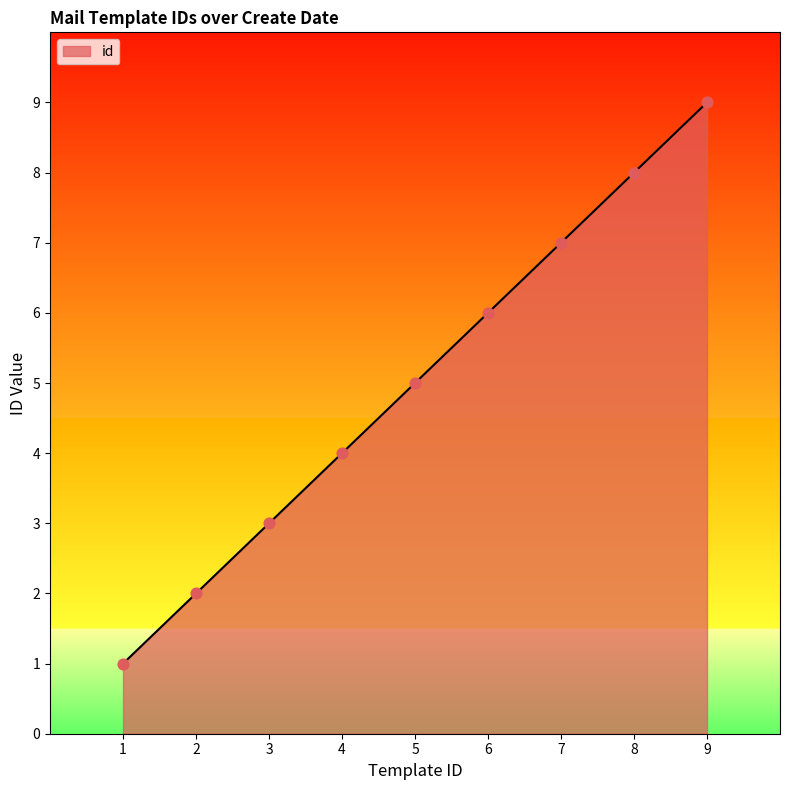

Approximately how many times larger is the value at 6 compared to 7?

0.9